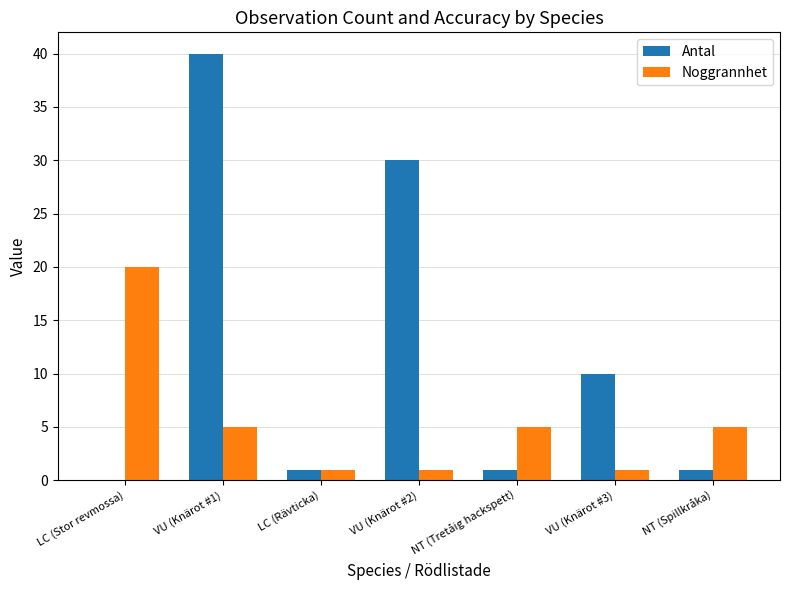

What is the sum of the Noggrannhet values at NT (Tretåig hackspett) and VU (Knärot #3)?

6